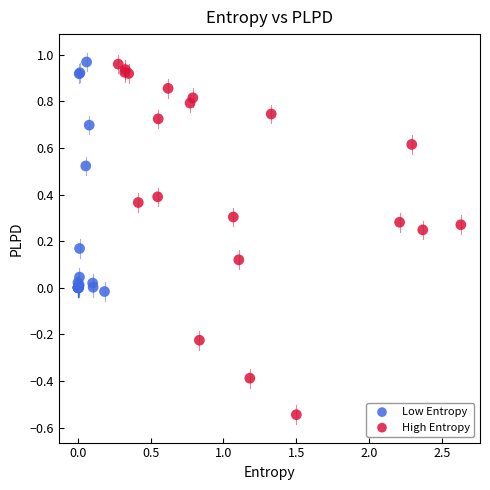

Which series contains the lowest Y value?

High Entropy